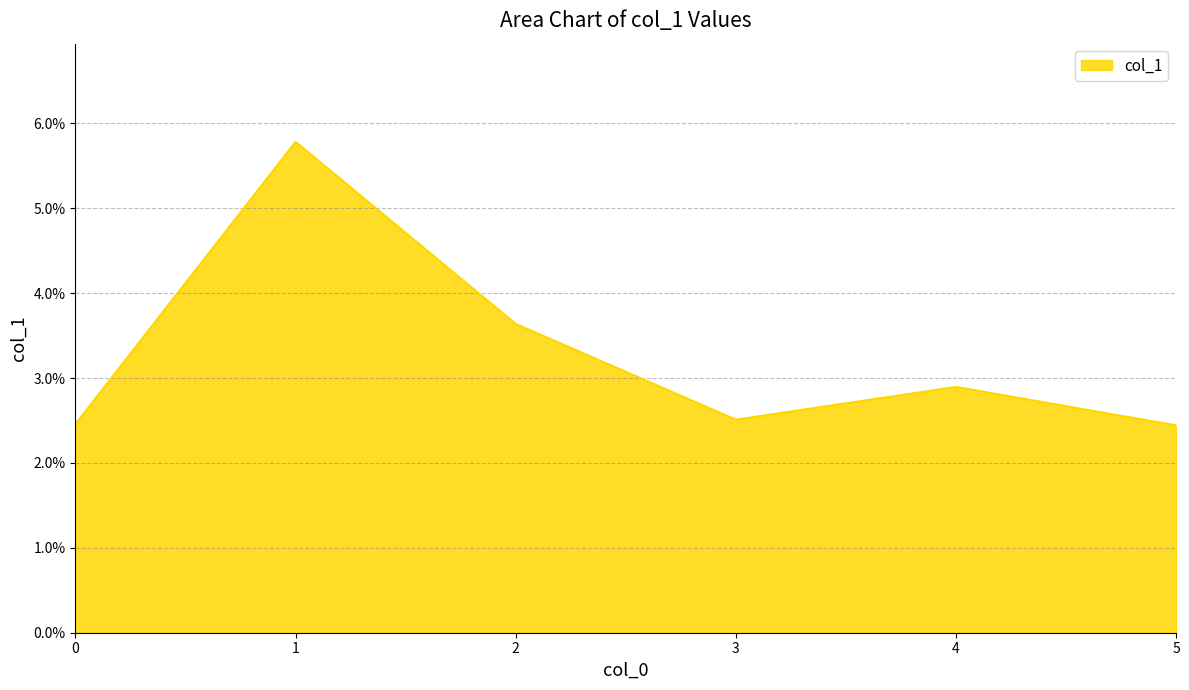

Does the chart have visible grid lines?

Yes